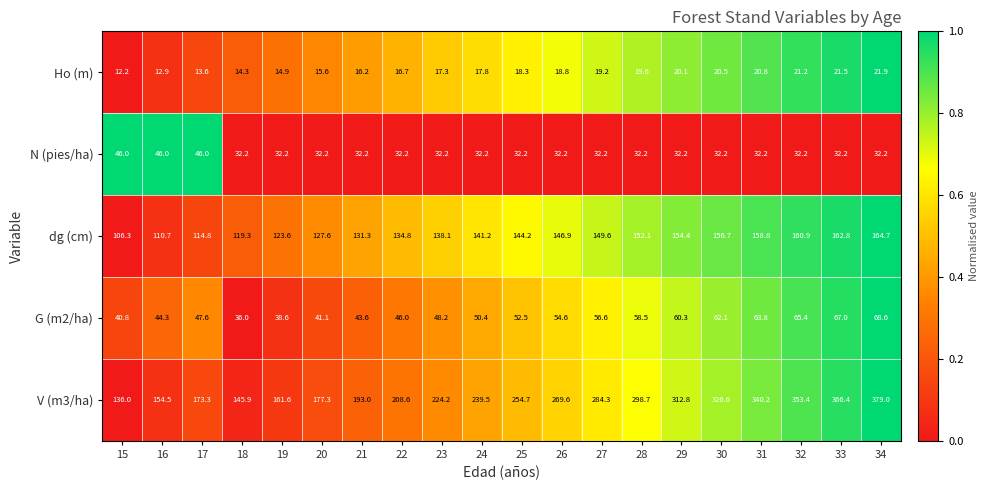

Which series has the widest spread of values?

V (m3/ha)